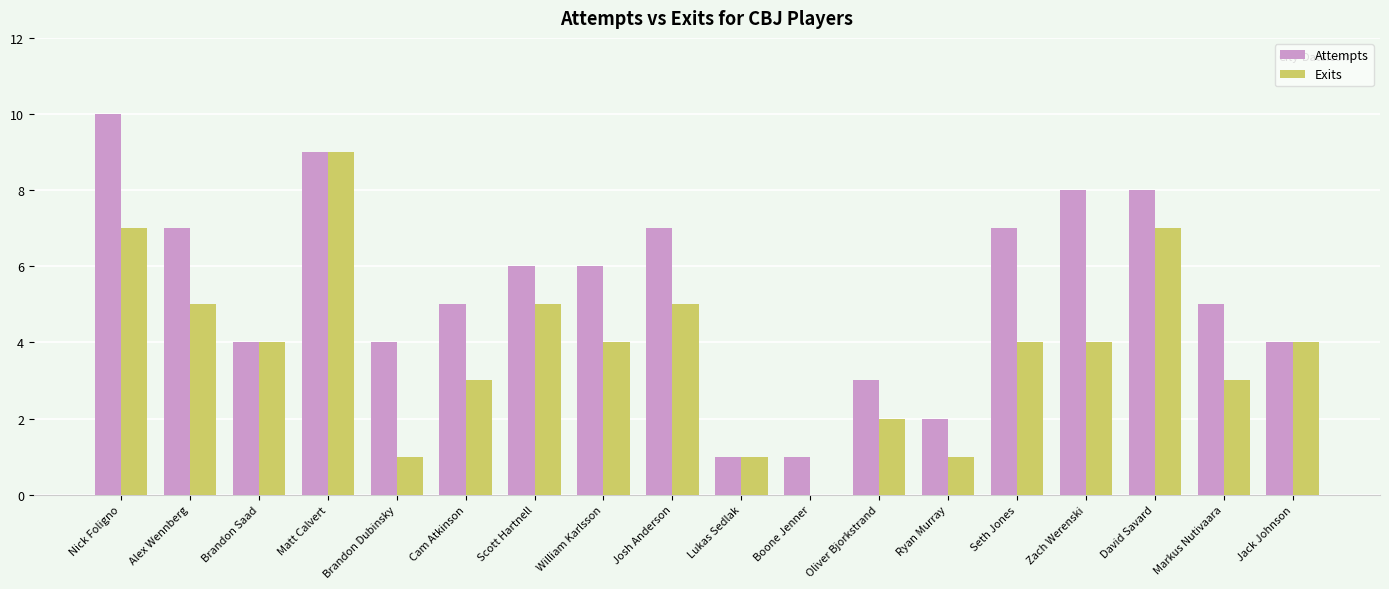

What is the sum of the Exits values at Matt Calvert and Brandon Saad?

13